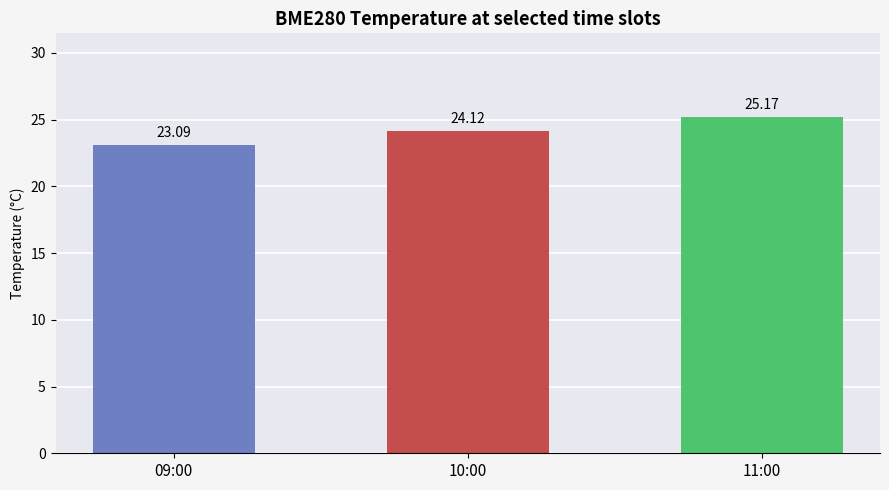

List the labels in order of value, smallest first.

09:00, 10:00, 11:00